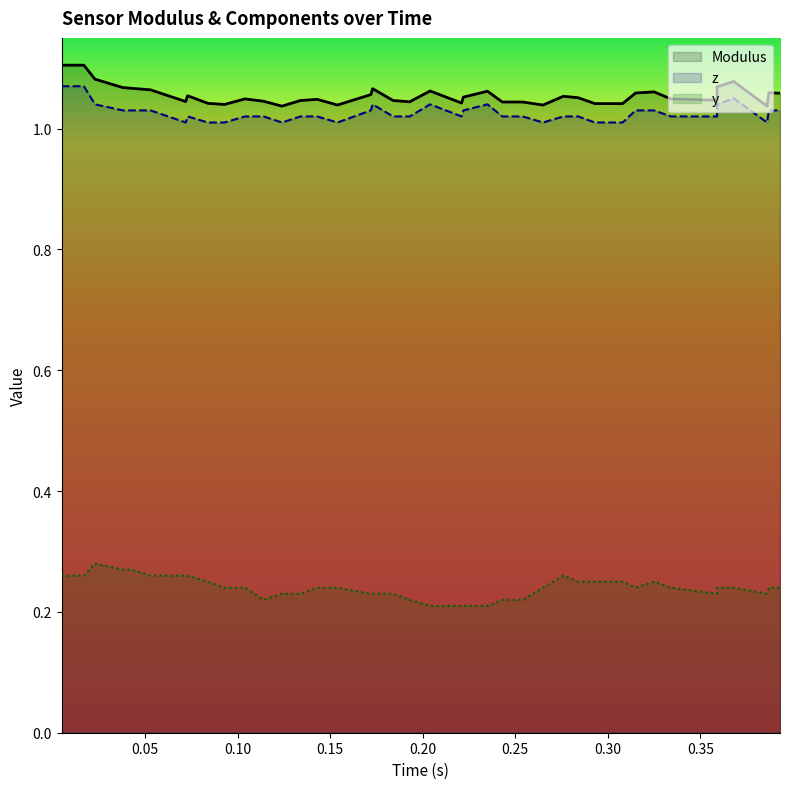

True or false: z and Modulus cross at least once.

False